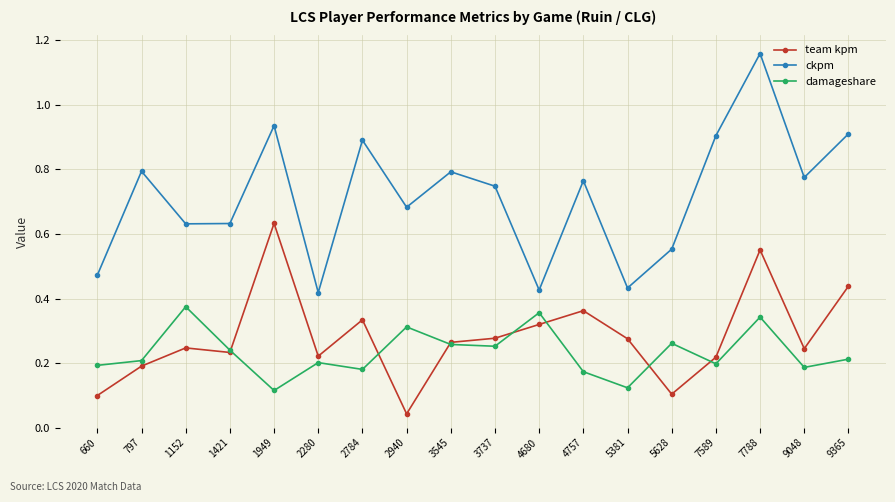

True or false: ckpm has a value of 0.3 at 1152.

False